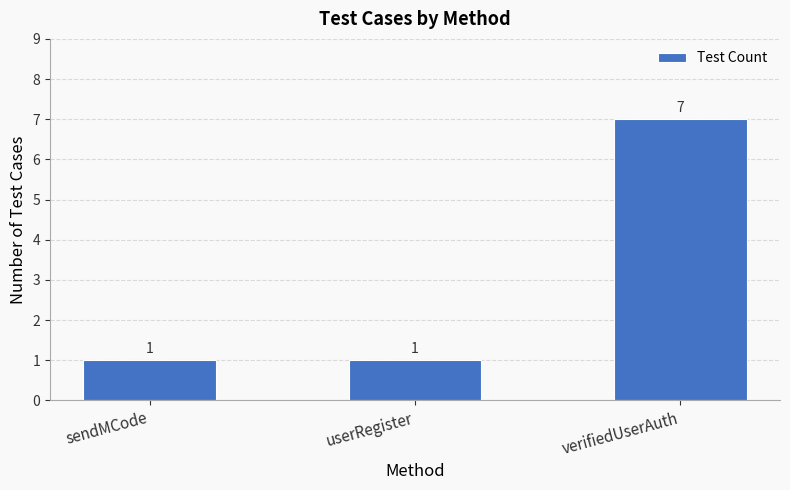

Which has a higher value, sendMCode or verifiedUserAuth?

verifiedUserAuth